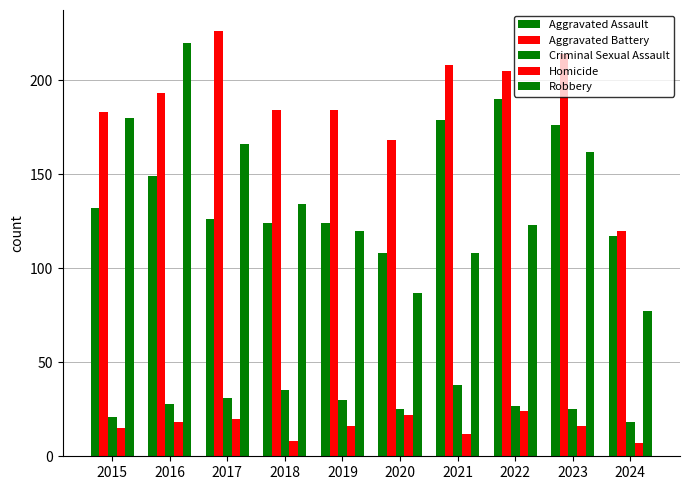

What is the value of the Aggravated Assault bar at the 1st from the left?

132